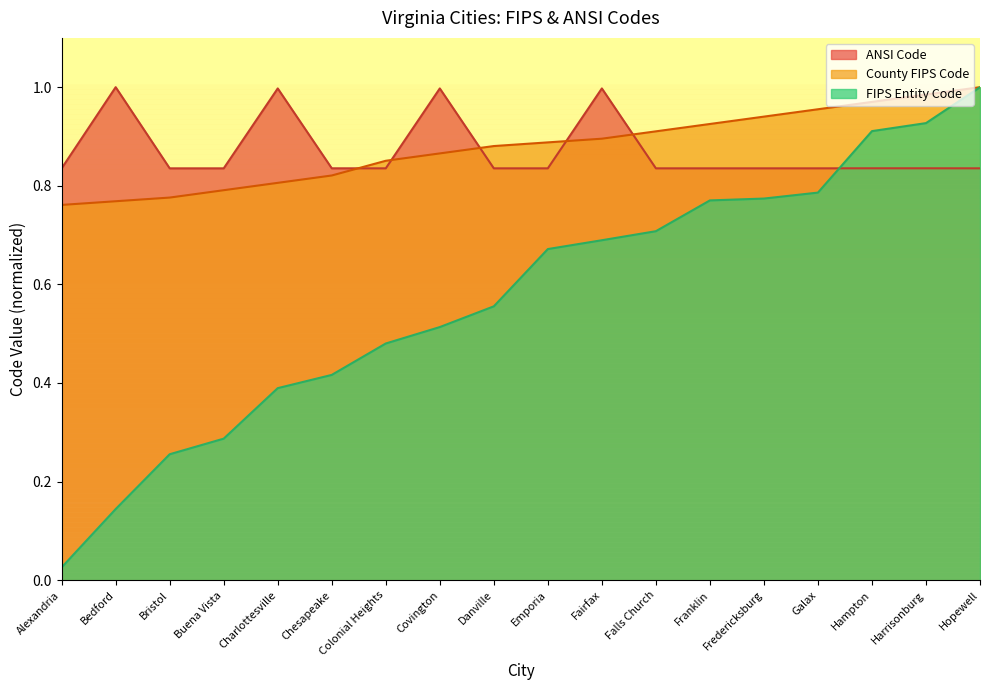

True or false: County FIPS Code and FIPS Entity Code intersect in this chart.

False